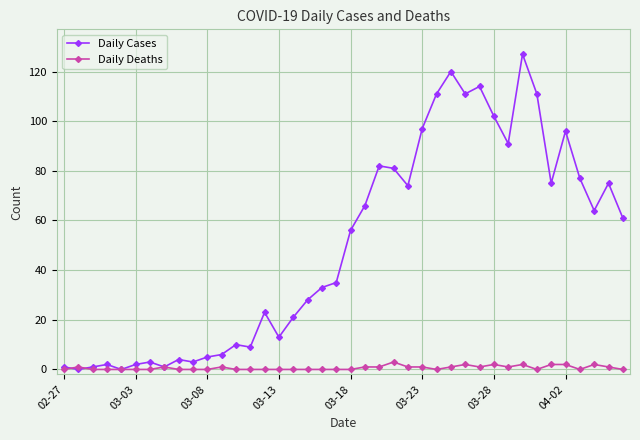

Rank the series by their average value, from lowest to highest.

Daily Deaths, Daily Cases